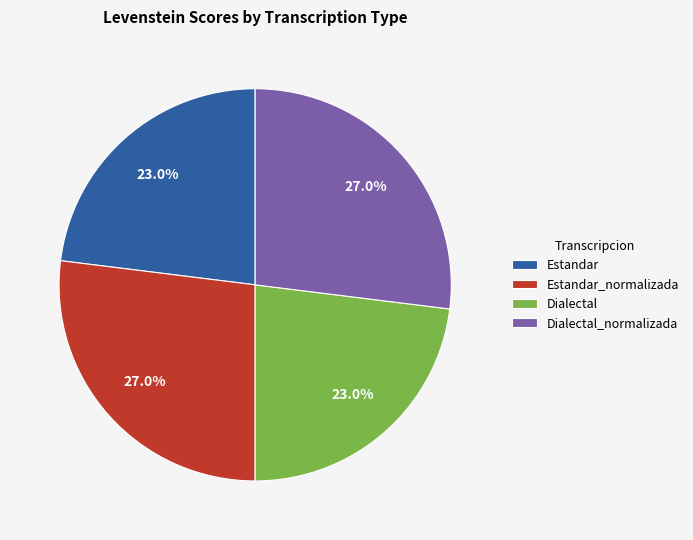

To the nearest percent, what is the combined percentage of Estandar_normalizada and Dialectal?

50%